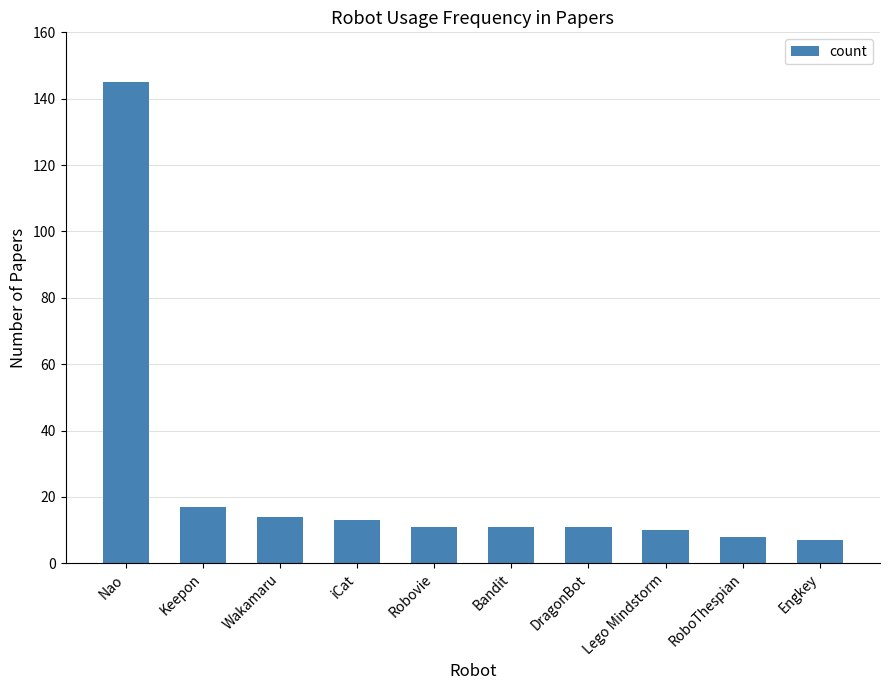

What is the difference between the second highest and minimum values?

10